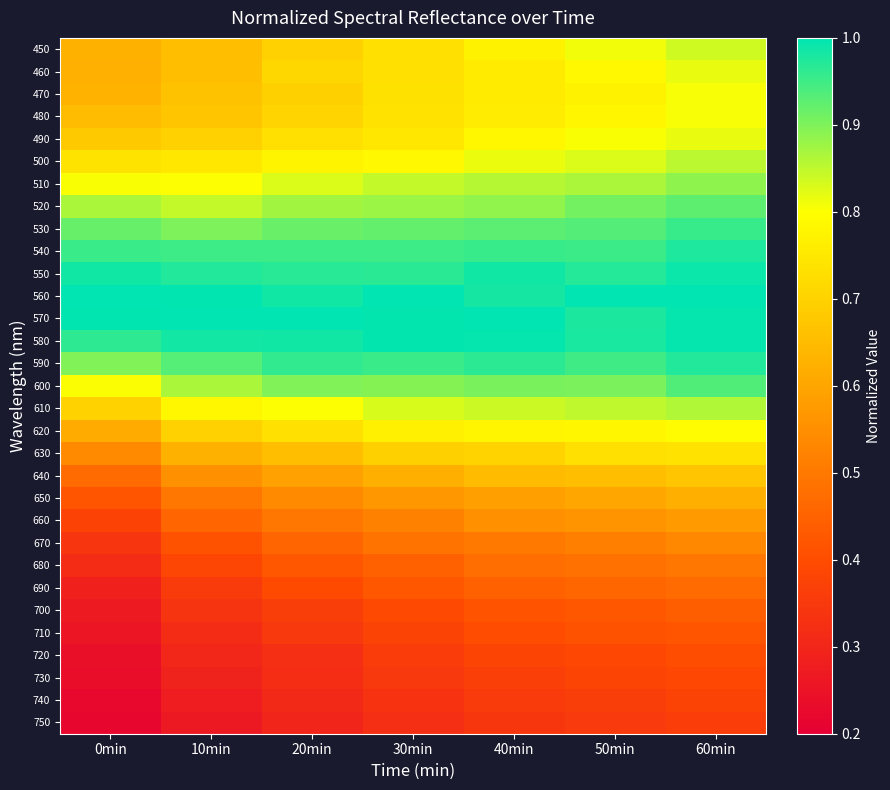

Reading left to right, transcribe all the data shown in this chart.

450: 0min=0.6	10min=0.7	20min=0.7	30min=0.7	40min=0.8	50min=0.8	60min=0.8
460: 0min=0.6	10min=0.7	20min=0.7	30min=0.7	40min=0.8	50min=0.8	60min=0.8
470: 0min=0.6	10min=0.7	20min=0.7	30min=0.7	40min=0.8	50min=0.8	60min=0.8
480: 0min=0.7	10min=0.7	20min=0.7	30min=0.7	40min=0.8	50min=0.8	60min=0.8
490: 0min=0.7	10min=0.7	20min=0.7	30min=0.7	40min=0.8	50min=0.8	60min=0.8
500: 0min=0.7	10min=0.7	20min=0.8	30min=0.8	40min=0.8	50min=0.8	60min=0.9
510: 0min=0.8	10min=0.8	20min=0.8	30min=0.8	40min=0.9	50min=0.9	60min=0.9
520: 0min=0.9	10min=0.8	20min=0.9	30min=0.9	40min=0.9	50min=0.9	60min=0.9
530: 0min=0.9	10min=0.9	20min=0.9	30min=0.9	40min=0.9	50min=0.9	60min=1.0
540: 0min=1.0	10min=1.0	20min=1.0	30min=1.0	40min=1.0	50min=1.0	60min=1.0
550: 0min=1.0	10min=1.0	20min=1.0	30min=1.0	40min=1.0	50min=1.0	60min=1.0
560: 0min=1.0	10min=1.0	20min=1.0	30min=1.0	40min=1.0	50min=1.0	60min=1.0
570: 0min=1.0	10min=1.0	20min=1.0	30min=1.0	40min=1.0	50min=1.0	60min=1.0
580: 0min=1.0	10min=1.0	20min=1.0	30min=1.0	40min=1.0	50min=1.0	60min=1.0
590: 0min=0.9	10min=0.9	20min=1.0	30min=1.0	40min=1.0	50min=0.9	60min=1.0
600: 0min=0.8	10min=0.9	20min=0.9	30min=0.9	40min=0.9	50min=0.9	60min=0.9
610: 0min=0.7	10min=0.8	20min=0.8	30min=0.8	40min=0.8	50min=0.8	60min=0.9
620: 0min=0.6	10min=0.7	20min=0.7	30min=0.8	40min=0.8	50min=0.8	60min=0.8
630: 0min=0.5	10min=0.6	20min=0.7	30min=0.7	40min=0.7	50min=0.7	60min=0.7
640: 0min=0.5	10min=0.6	20min=0.6	30min=0.6	40min=0.6	50min=0.7	60min=0.7
650: 0min=0.4	10min=0.5	20min=0.5	30min=0.6	40min=0.6	50min=0.6	60min=0.6
660: 0min=0.4	10min=0.5	20min=0.5	30min=0.5	40min=0.6	50min=0.6	60min=0.6
670: 0min=0.3	10min=0.4	20min=0.5	30min=0.5	40min=0.5	50min=0.5	60min=0.5
680: 0min=0.3	10min=0.4	20min=0.4	30min=0.4	40min=0.5	50min=0.5	60min=0.5
690: 0min=0.3	10min=0.4	20min=0.4	30min=0.4	40min=0.4	50min=0.5	60min=0.5
700: 0min=0.3	10min=0.3	20min=0.4	30min=0.4	40min=0.4	50min=0.4	60min=0.4
710: 0min=0.3	10min=0.3	20min=0.3	30min=0.4	40min=0.4	50min=0.4	60min=0.4
720: 0min=0.2	10min=0.3	20min=0.3	30min=0.4	40min=0.4	50min=0.4	60min=0.4
730: 0min=0.2	10min=0.3	20min=0.3	30min=0.3	40min=0.4	50min=0.4	60min=0.4
740: 0min=0.2	10min=0.3	20min=0.3	30min=0.3	40min=0.4	50min=0.4	60min=0.4
750: 0min=0.2	10min=0.3	20min=0.3	30min=0.3	40min=0.3	50min=0.4	60min=0.4